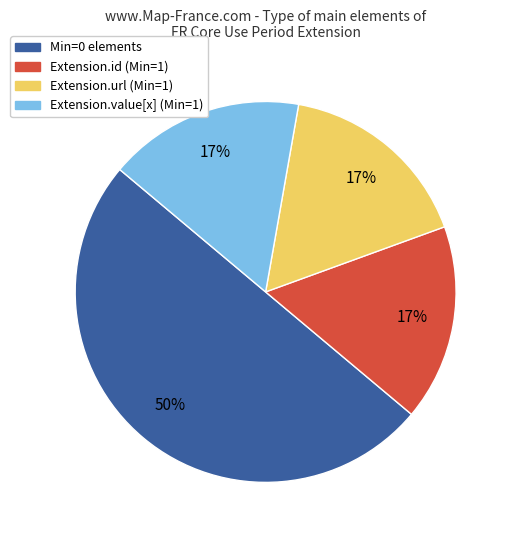

To the nearest percent, what is the average slice percentage?

25%